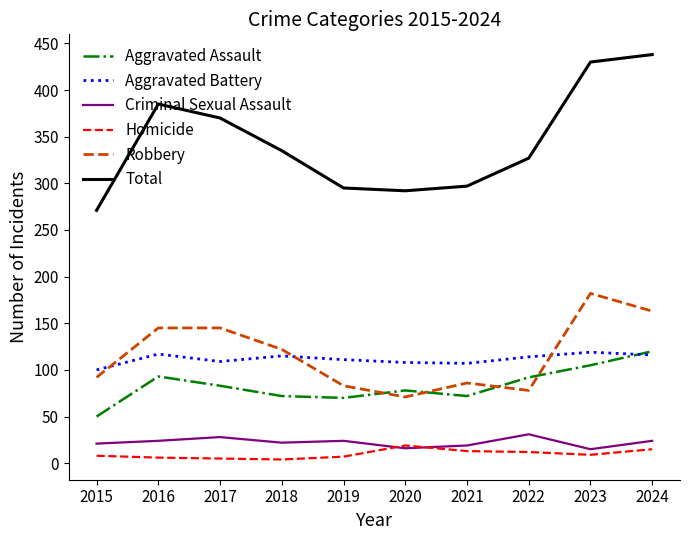

What value does the Total series have at 2016, to the nearest 50?

400